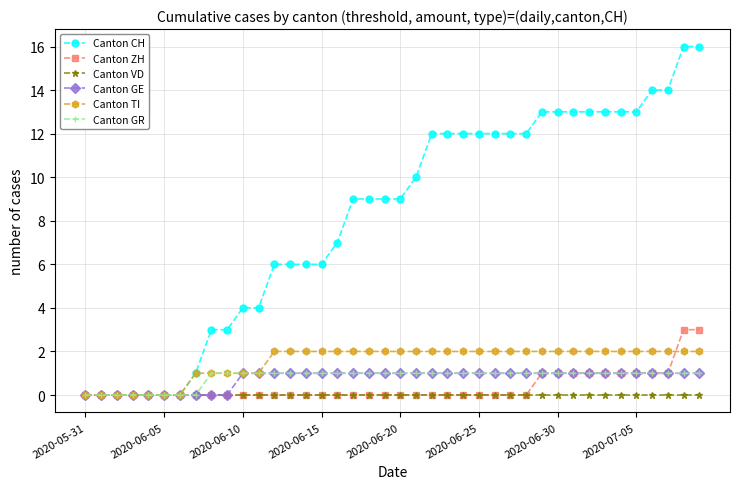

Which series has the largest total across all categories?

Canton CH